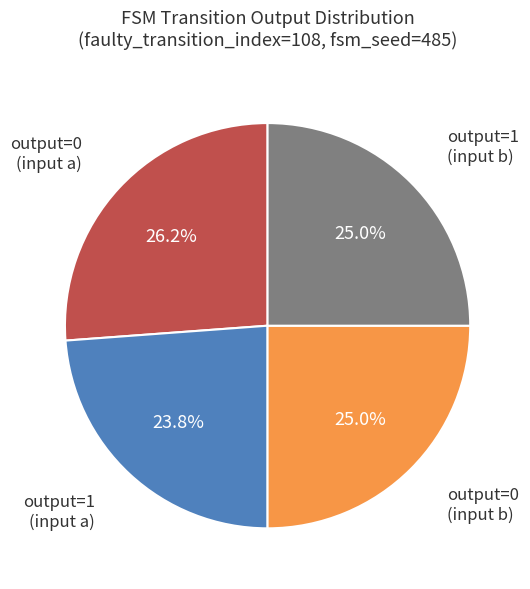

Does any single category account for the majority?

No